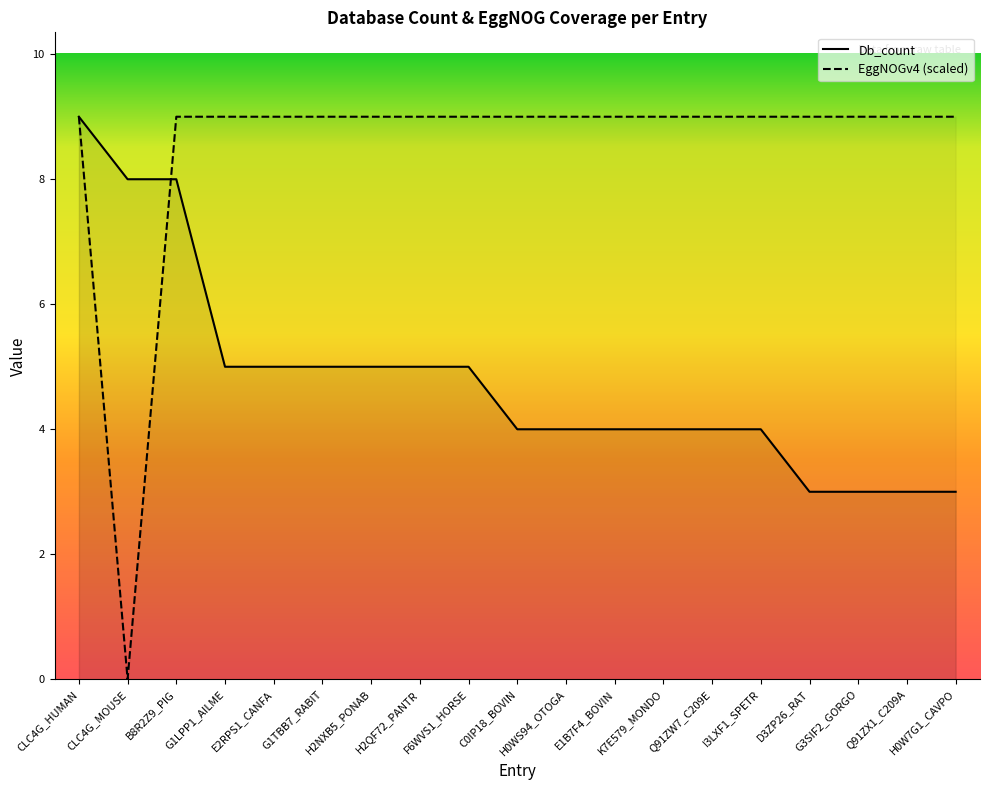

Rank the series by their average value, from highest to lowest.

EggNOGv4 (scaled), Db_count